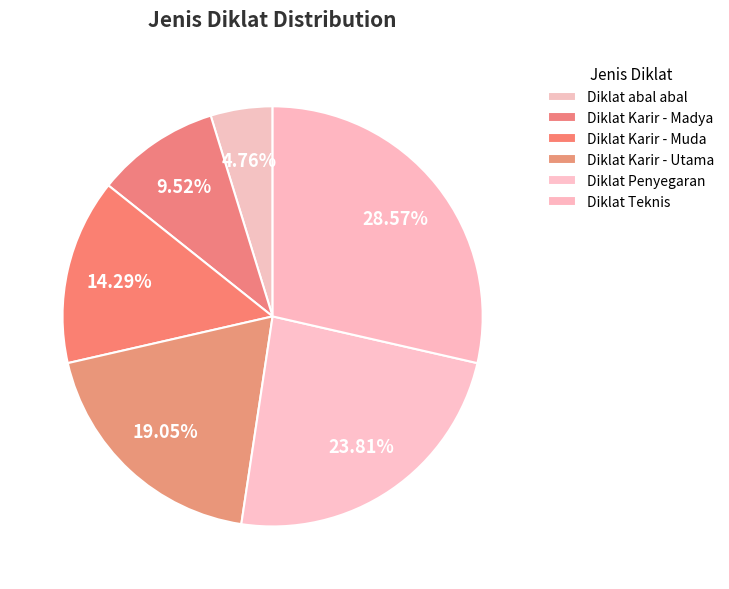

What percentage is NOT represented by Diklat Karir - Utama?

81.0%